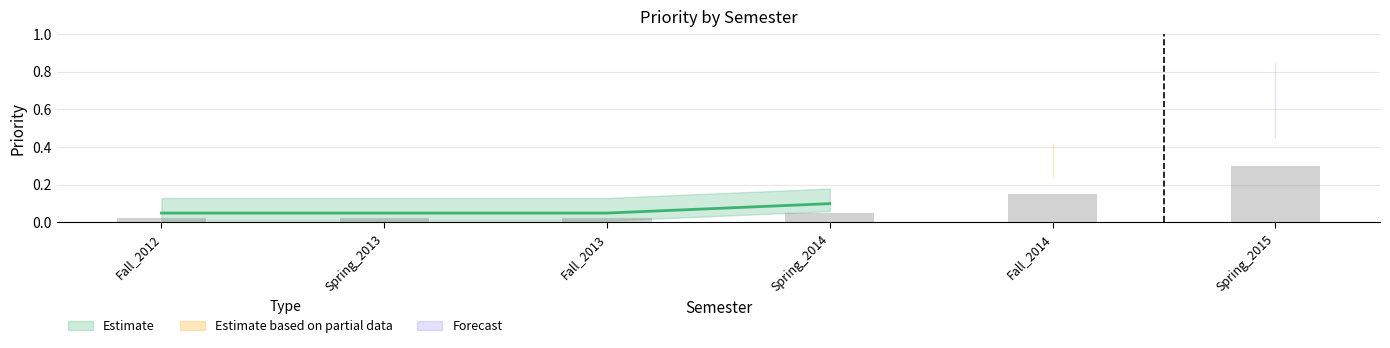

Reading left to right, transcribe all the data shown in this chart.

0.1	0.1	0.1	0.1	0.3	0.6